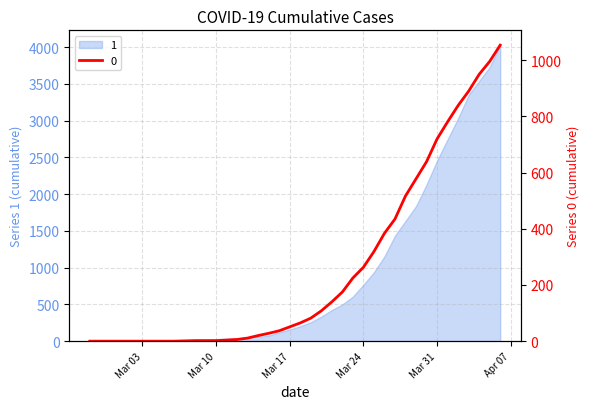

Where is 0 nearest to the value 527?

2020-03-28